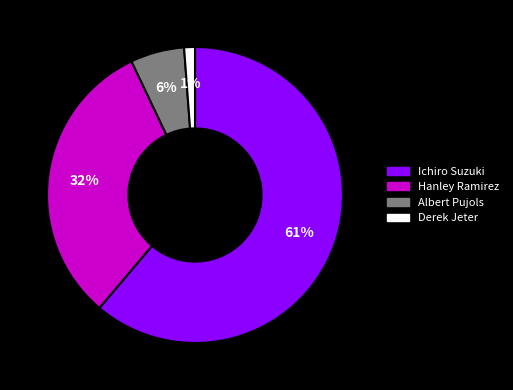

Is the sum of Ichiro Suzuki and Derek Jeter greater than half?

Yes